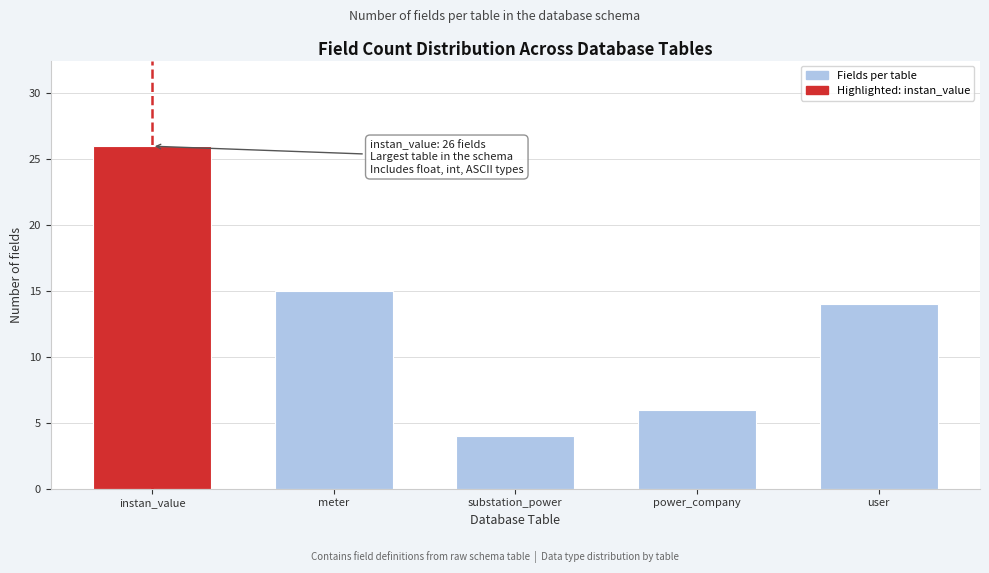

Reading right to left, extract all data points from this chart.

14	6	4	15	26